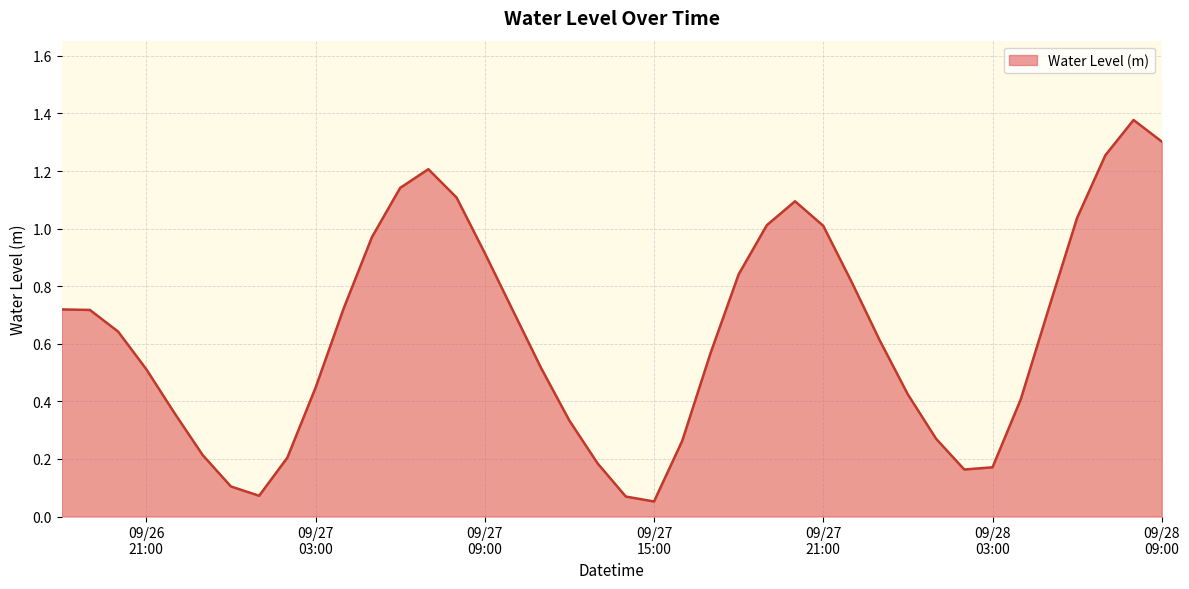

Is this an area chart (filled region under the line)?

Yes